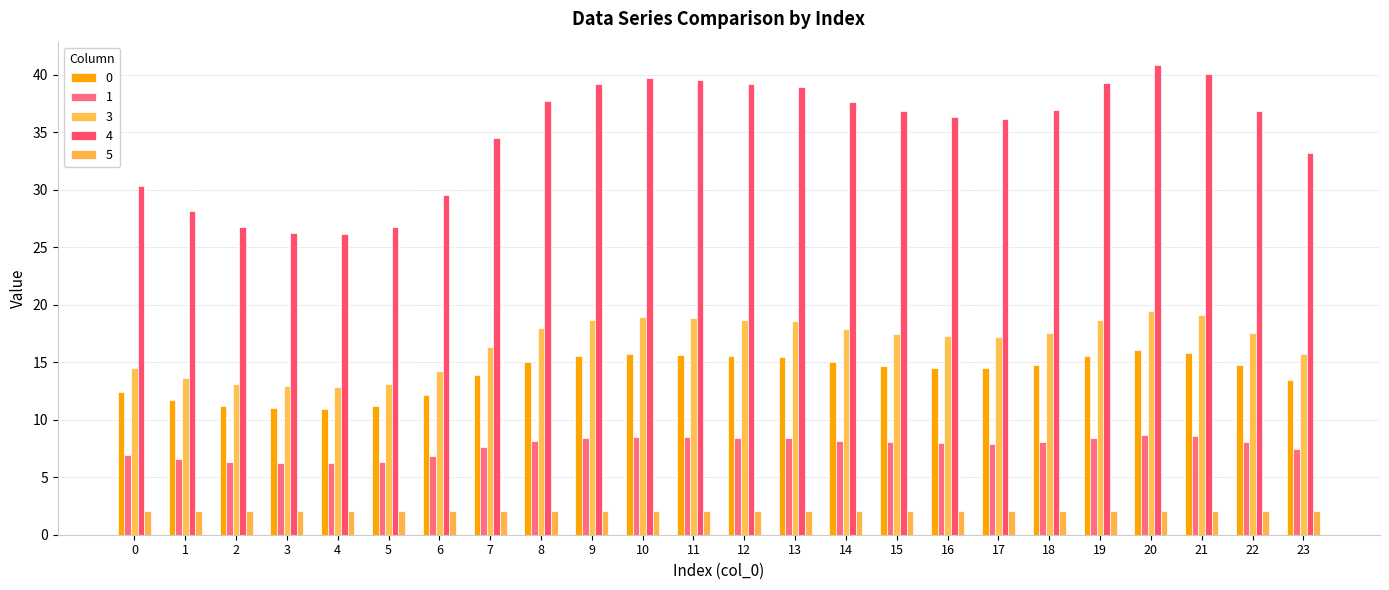

Rank the series by their maximum value, from lowest to highest.

5, 1, 0, 3, 4